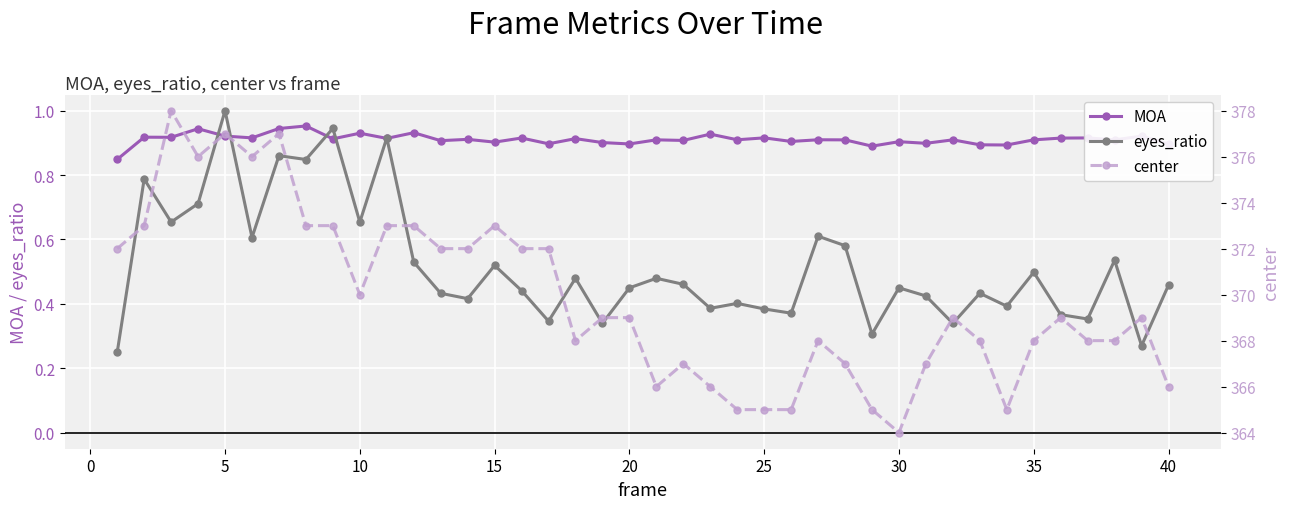

At which label does eyes_ratio reach its peak?

5